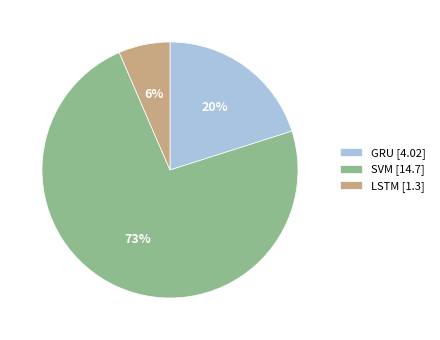

How many segments does this pie chart have?

3